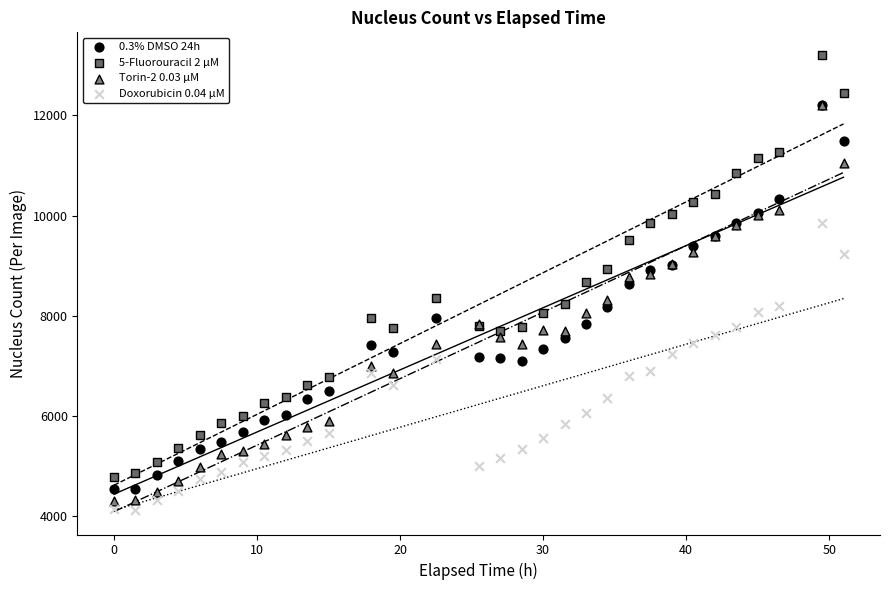

Which series contains the lowest Y value?

Doxorubicin 0.04 µM